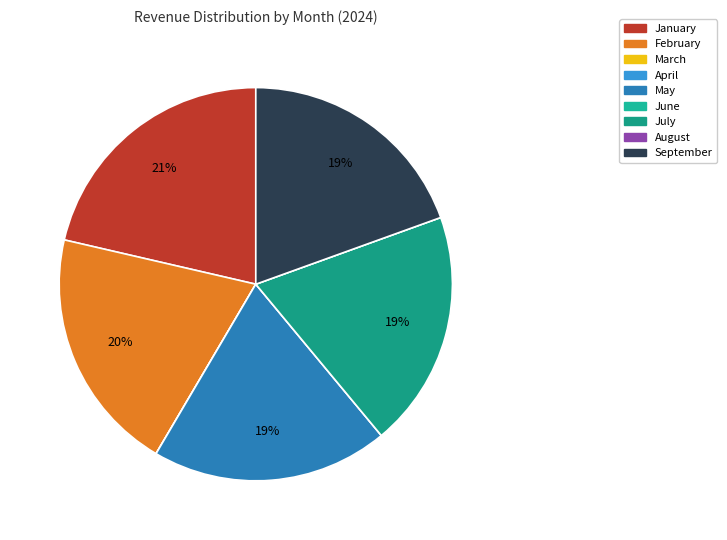

Is it true that February is 12% of the pie?

False